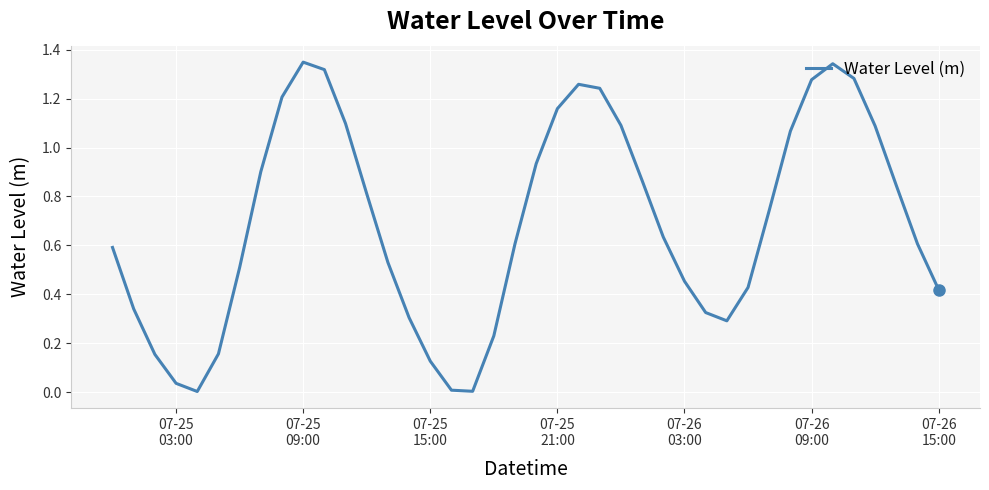

Does the chart display data point markers on the line(s)?

No